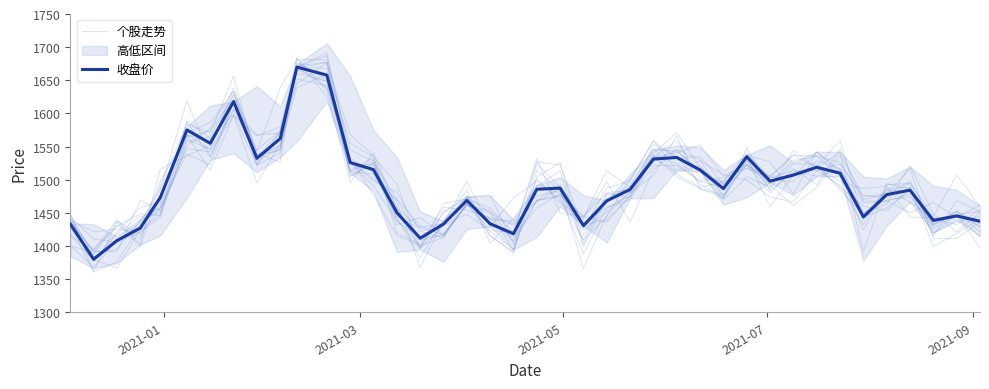

What is the value of the 个股走势 point at the 11th from the left?

1660.6